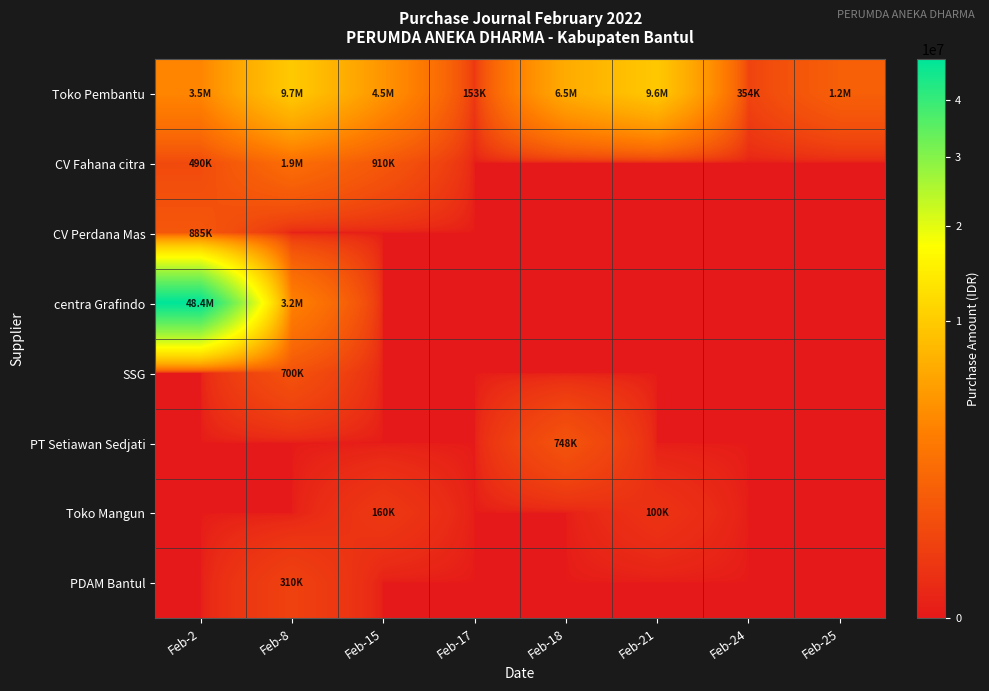

Reading right to left, what are all the values shown in this chart?

Toko Pembantu: Feb-25=1250000	Feb-24=354400	Feb-21=9621250	Feb-18=6525000	Feb-17=153500	Feb-15=4523333	Feb-8=9748500	Feb-2=3455900
CV Fahana citra: Feb-25=0	Feb-24=0	Feb-21=0	Feb-18=0	Feb-17=0	Feb-15=910000	Feb-8=1920000	Feb-2=490000
CV Perdana Mas: Feb-25=0	Feb-24=0	Feb-21=0	Feb-18=0	Feb-17=0	Feb-15=0	Feb-8=0	Feb-2=885242
centra Grafindo: Feb-25=0	Feb-24=0	Feb-21=0	Feb-18=0	Feb-17=0	Feb-15=0	Feb-8=3200000	Feb-2=48431250
SSG: Feb-25=0	Feb-24=0	Feb-21=0	Feb-18=0	Feb-17=0	Feb-15=0	Feb-8=700000	Feb-2=0
PT Setiawan Sedjati: Feb-25=0	Feb-24=0	Feb-21=0	Feb-18=748000	Feb-17=0	Feb-15=0	Feb-8=0	Feb-2=0
Toko Mangun: Feb-25=0	Feb-24=0	Feb-21=100000	Feb-18=0	Feb-17=0	Feb-15=160000	Feb-8=0	Feb-2=0
PDAM Bantul: Feb-25=0	Feb-24=0	Feb-21=0	Feb-18=0	Feb-17=0	Feb-15=0	Feb-8=310000	Feb-2=0